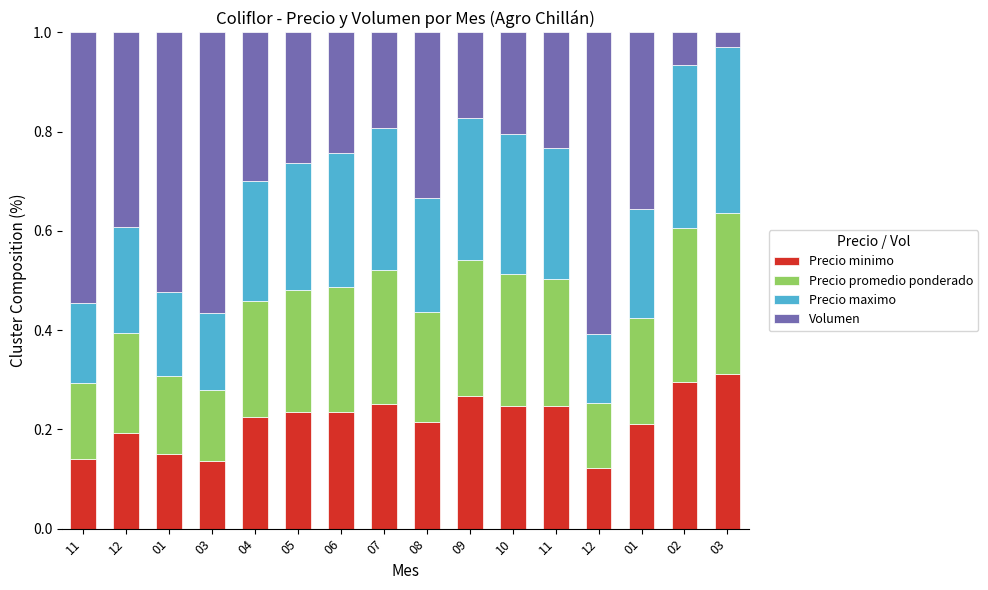

What are all the series names shown in the legend?

Precio minimo, Precio promedio ponderado, Precio maximo, Volumen